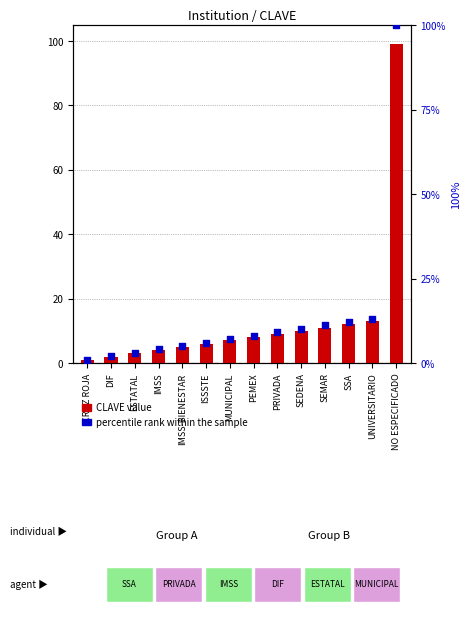

What is the total value across all series at DIF?

4.0